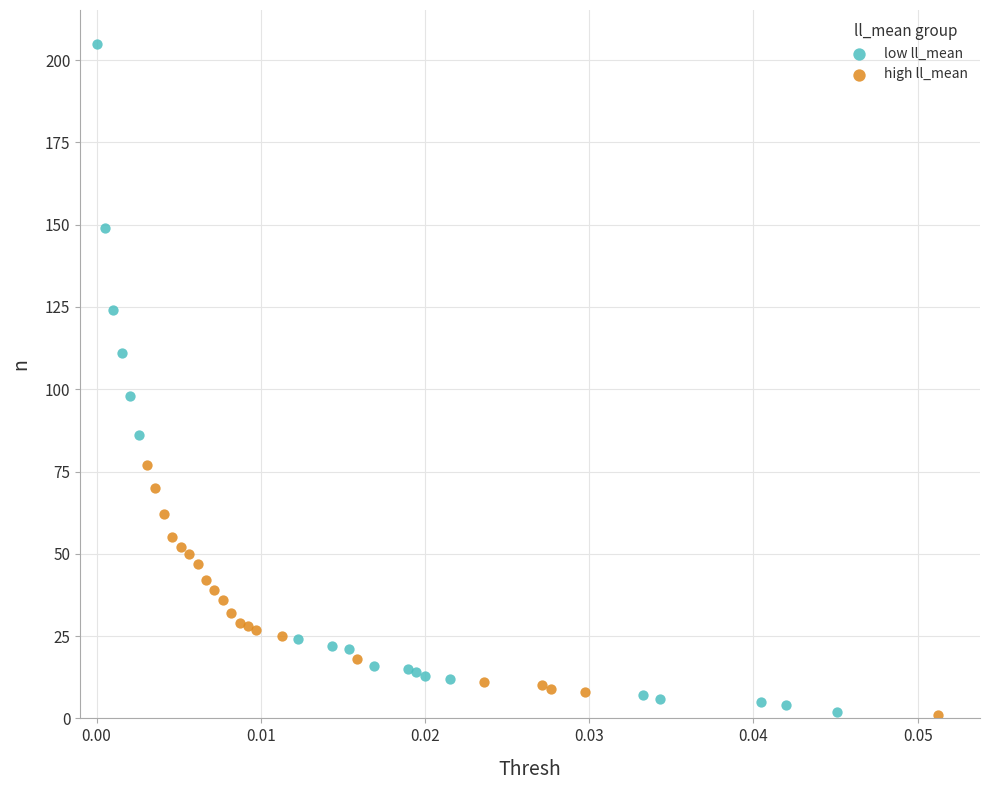

Which series reaches the maximum Y coordinate?

low ll_mean